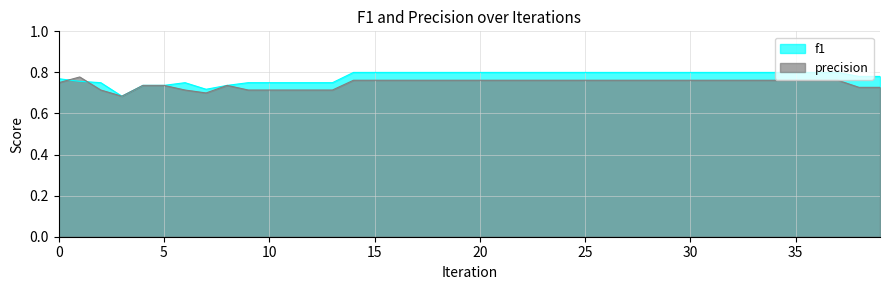

Is it true that precision equals 0.4 at 7?

False